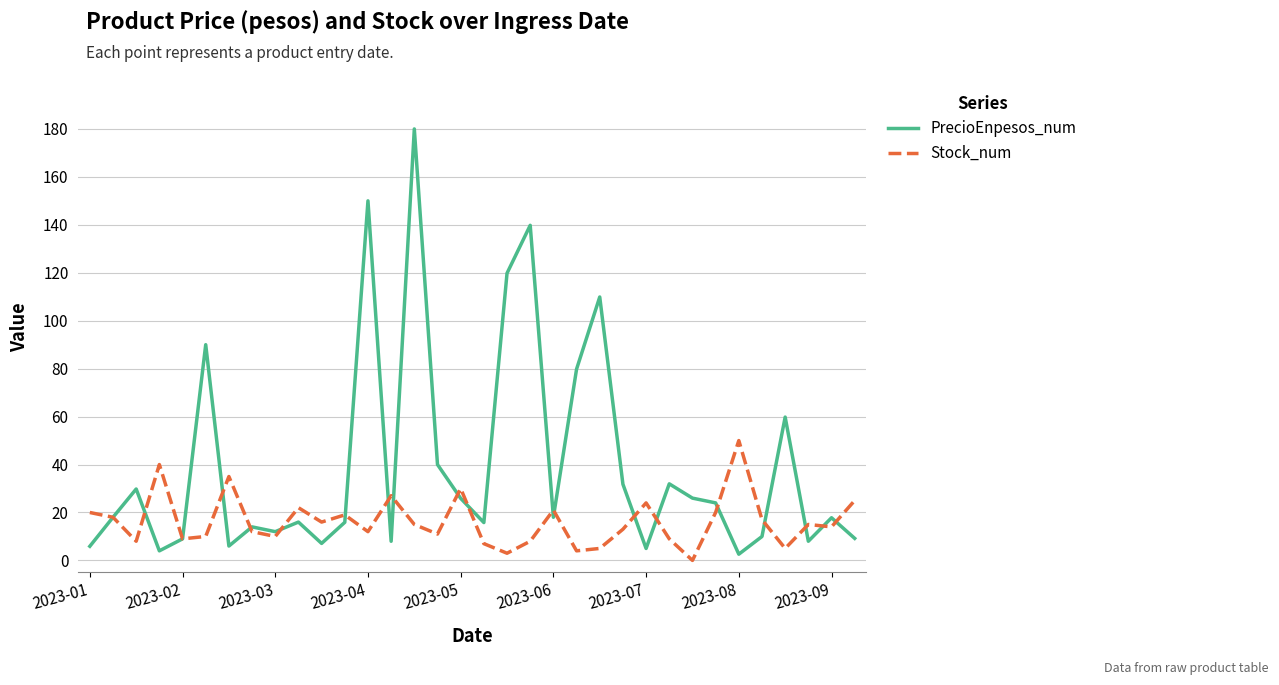

Does the chart display data point markers on the line(s)?

No